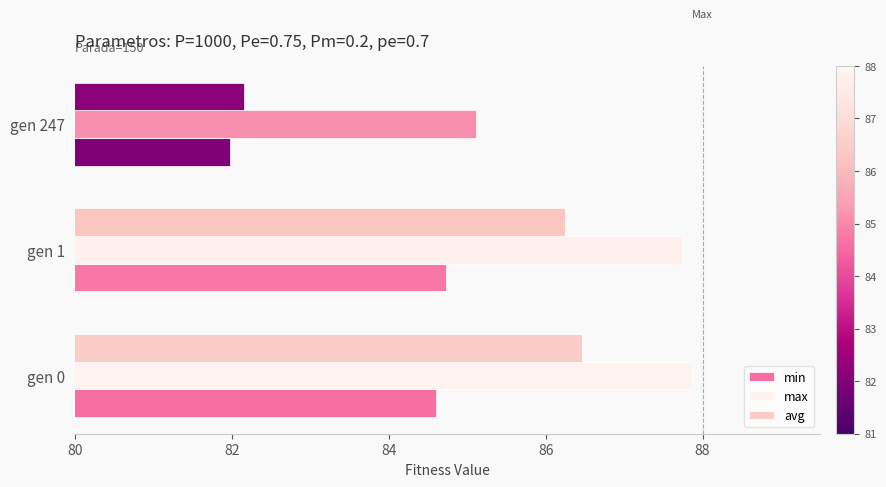

At how many categories does at least one series exceed 84?

3